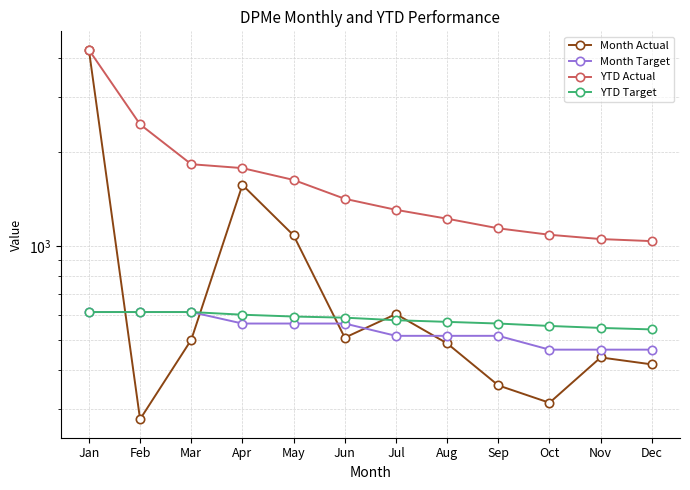

Which category has the highest value across all series?

Jan